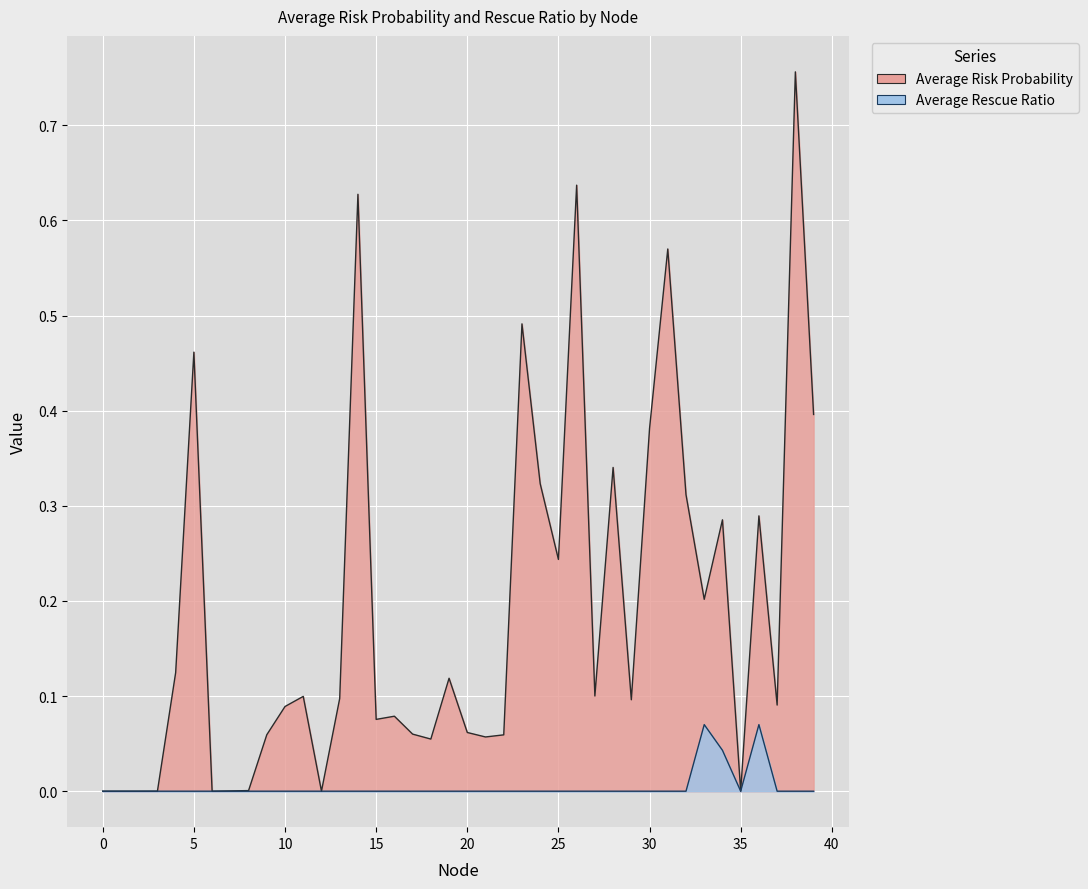

True or false: Average Risk Probability and Average Rescue Ratio cross at least once.

False